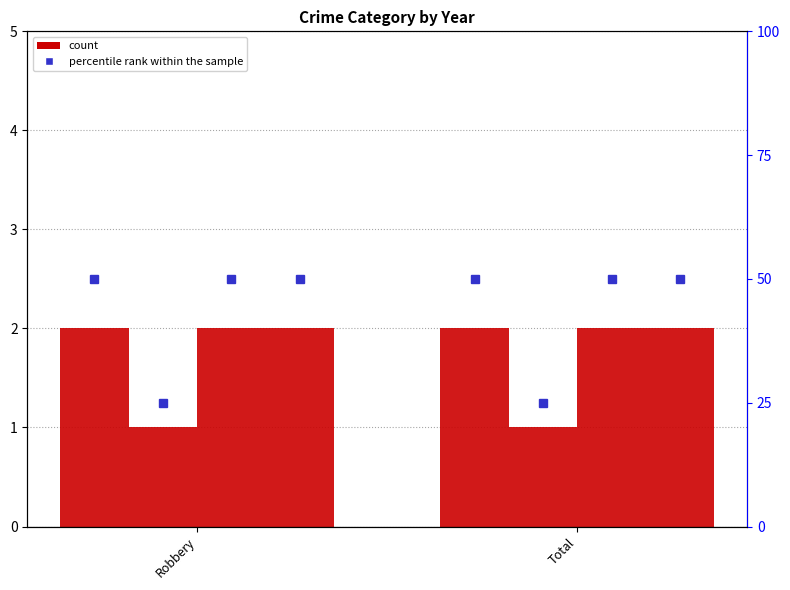

Is it true that 2015 (percentile) equals 74 at Total?

False